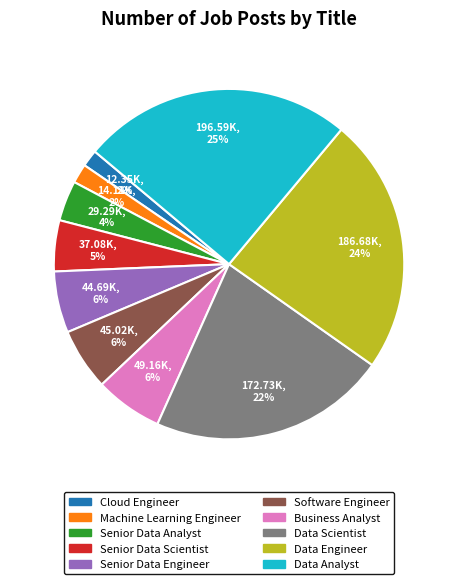

To the nearest percent, what is the difference between the largest and smallest slice percentages?

23%